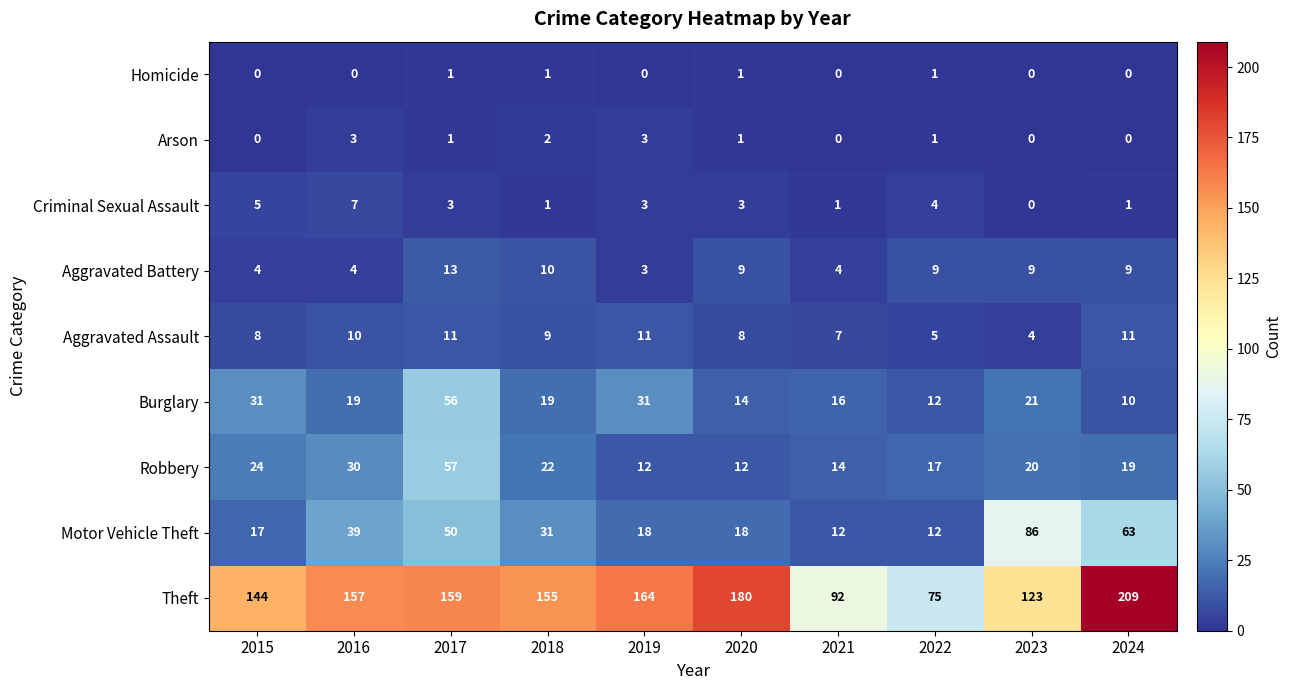

Where does the Motor Vehicle Theft series first go above 31?

2016